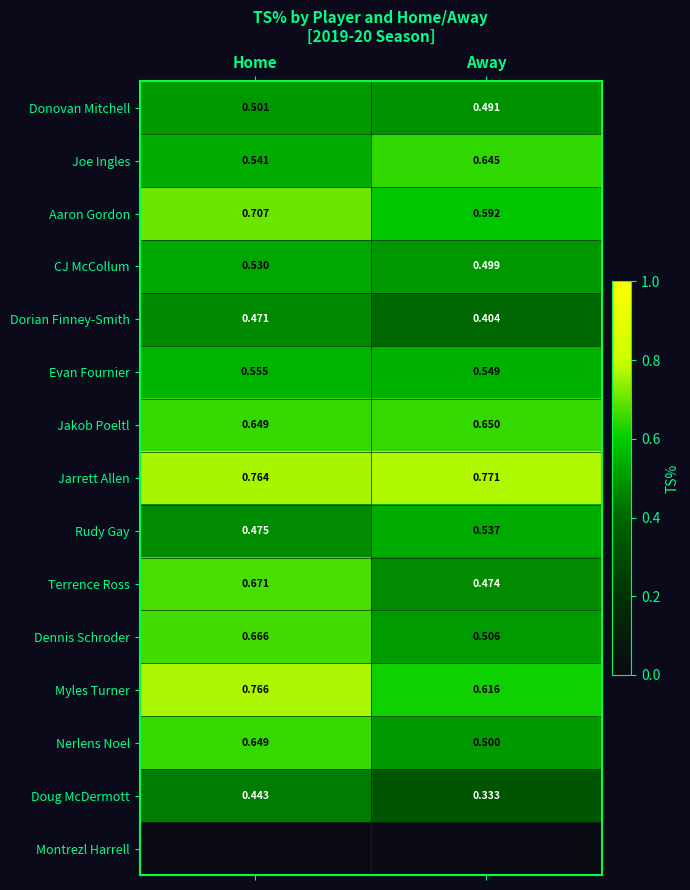

Between Away and Home, which is larger?

Home